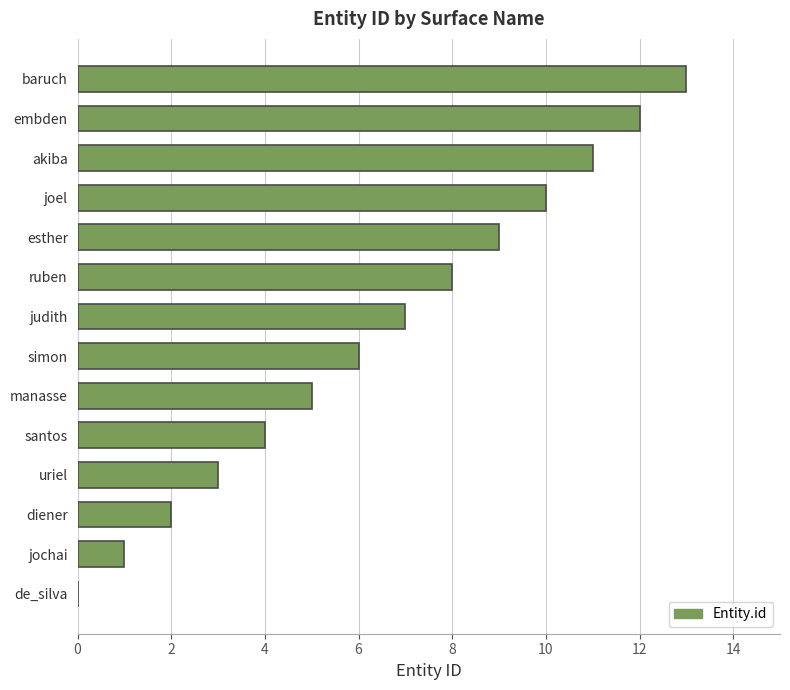

What is the approximate value at embden?

12